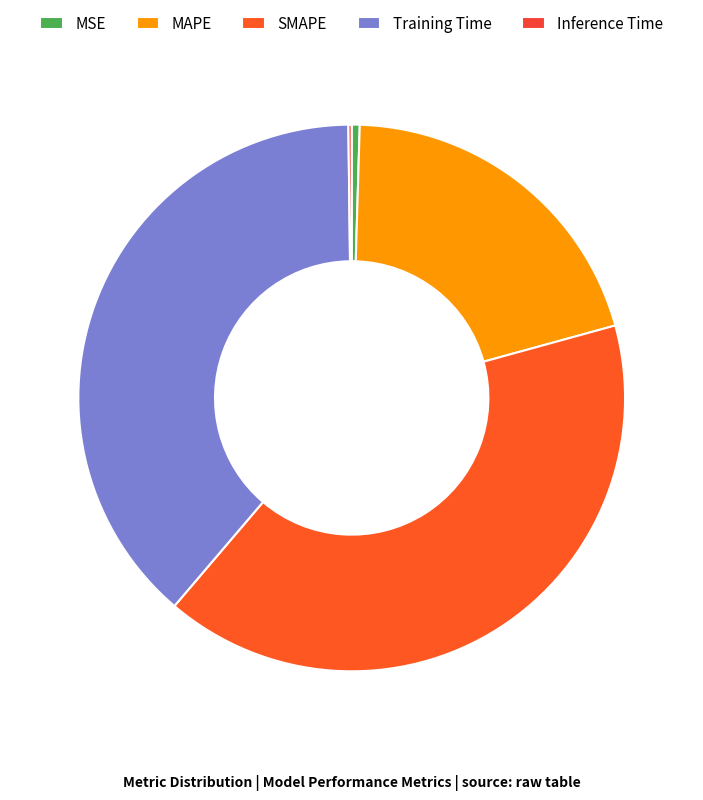

To the nearest percent, what is the difference between the largest and smallest slice percentages?

40%